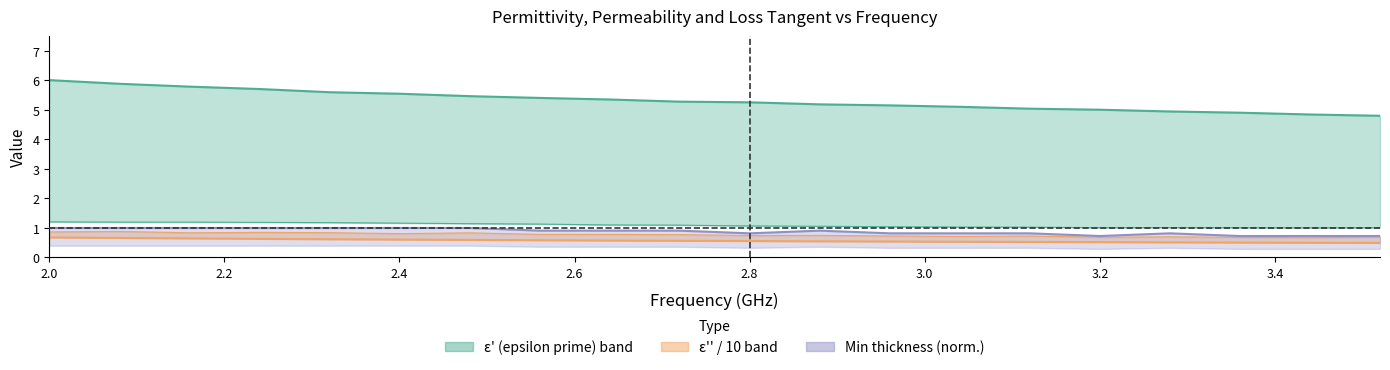

Reading left to right, extract all data points from this chart.

epsilon_prime: 6.0	5.9	5.8	5.7	5.6	5.5	5.5	5.4	5.3	5.3	5.3	5.2	5.1	5.1	5.0	5.0	4.9	4.9	4.8	4.8
epsilon_double_prime: 0.7	0.7	0.6	0.6	0.6	0.6	0.6	0.6	0.6	0.6	0.6	0.5	0.5	0.5	0.5	0.5	0.5	0.5	0.5	0.5
mu_prime: 1.2	1.2	1.2	1.2	1.2	1.2	1.1	1.1	1.1	1.1	1.1	1.1	1.0	1.0	1.0	1.0	1.0	1.0	1.0	1.0
tg_delta_epsilon: 0.9	0.9	0.8	0.8	0.8	0.8	0.8	0.8	0.8	0.8	0.7	0.7	0.7	0.7	0.7	0.7	0.7	0.7	0.7	0.7
min_thickness: 1.0	1.0	1.0	1.0	1.0	1.0	1.0	0.9	0.9	0.9	0.8	0.9	0.8	0.8	0.8	0.7	0.8	0.7	0.7	0.7